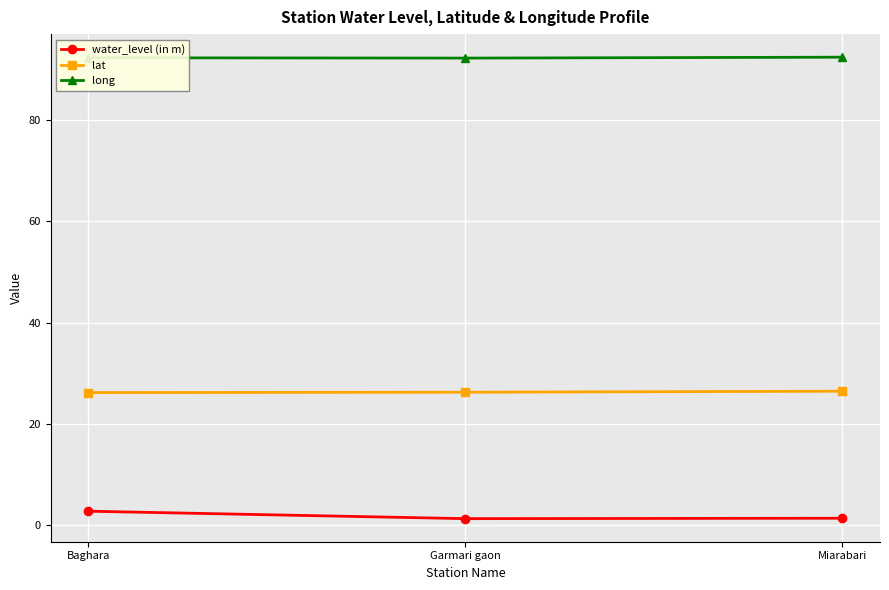

List the series in order of their peak value, highest first.

long, lat, water_level (in m)